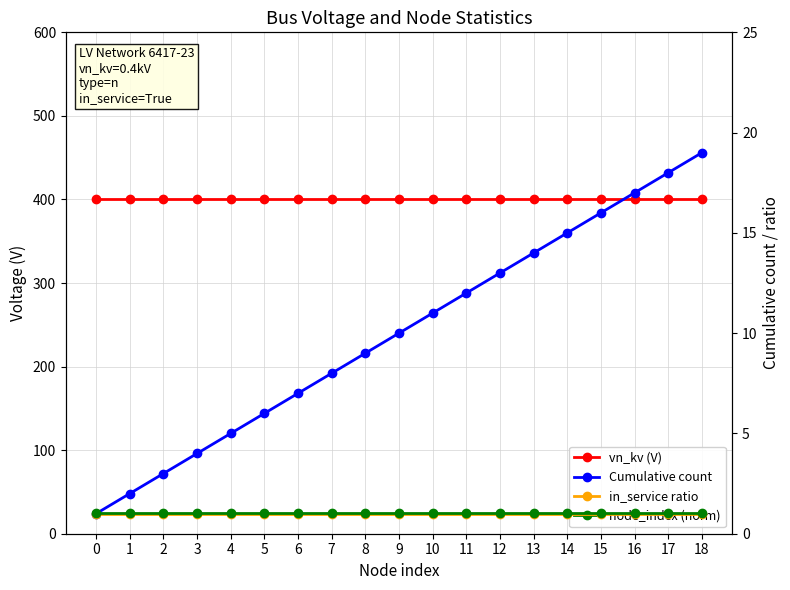

Reading right to left, transcribe all the data shown in this chart.

vn_kv (V): 18=400.0	17=400.0	16=400.0	15=400.0	14=400.0	13=400.0	12=400.0	11=400.0	10=400.0	9=400.0	8=400.0	7=400.0	6=400.0	5=400.0	4=400.0	3=400.0	2=400.0	1=400.0	0=400.0
Cumulative count: 18=19.0	17=18.0	16=17.0	15=16.0	14=15.0	13=14.0	12=13.0	11=12.0	10=11.0	9=10.0	8=9.0	7=8.0	6=7.0	5=6.0	4=5.0	3=4.0	2=3.0	1=2.0	0=1.0
in_service ratio: 18=1.0	17=1.0	16=1.0	15=1.0	14=1.0	13=1.0	12=1.0	11=1.0	10=1.0	9=1.0	8=1.0	7=1.0	6=1.0	5=1.0	4=1.0	3=1.0	2=1.0	1=1.0	0=1.0
node_index (norm): 18=1.1	17=1.1	16=1.1	15=1.1	14=1.1	13=1.1	12=1.1	11=1.1	10=1.1	9=1.1	8=1.1	7=1.1	6=1.1	5=1.1	4=1.1	3=1.1	2=1.1	1=1.1	0=1.1